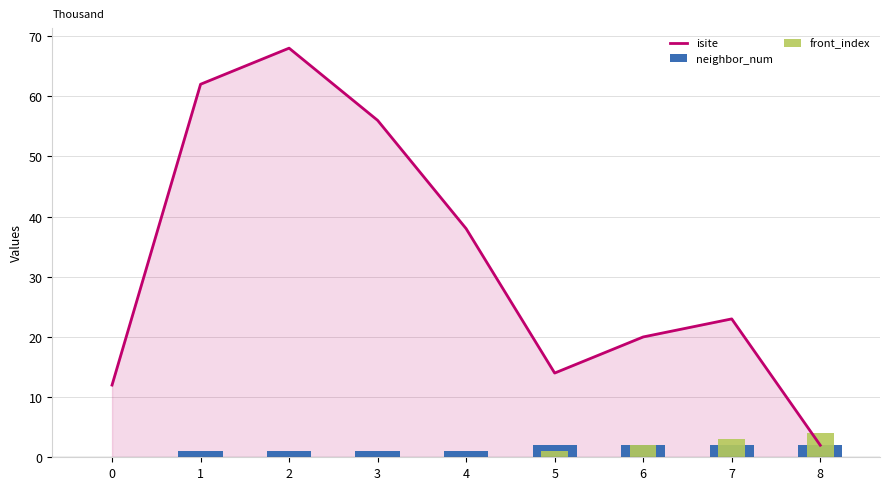

How many data points in isite are above 23?

4